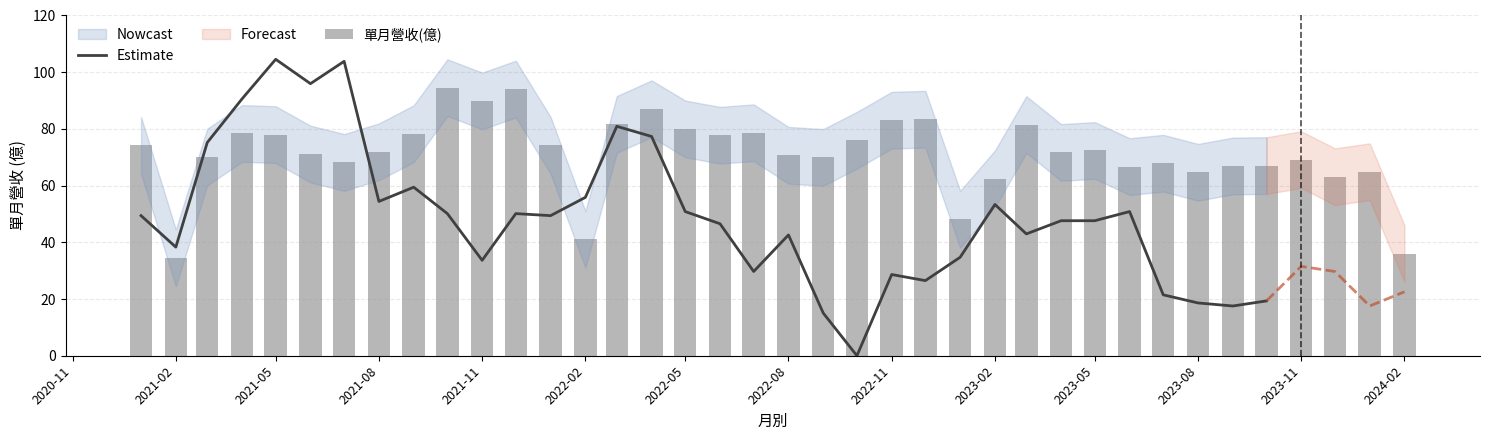

Is it true that the value at 2023-06 is 27.0?

False